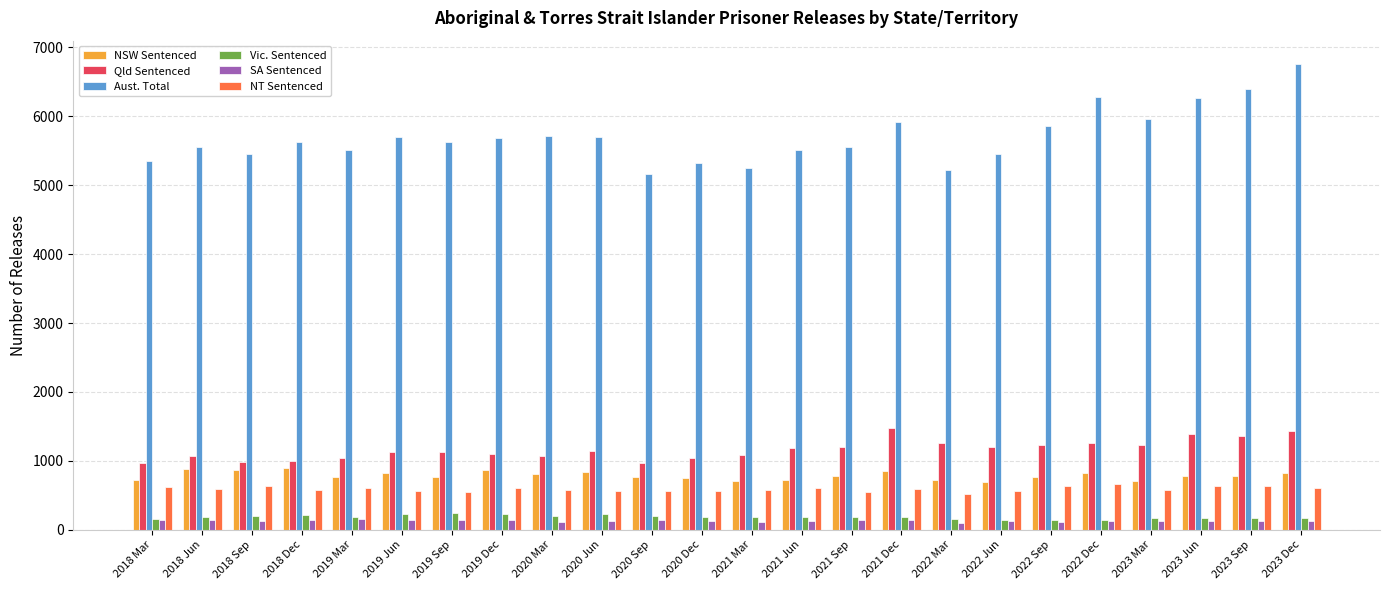

What is the sum of all NT Sentenced values?

14236